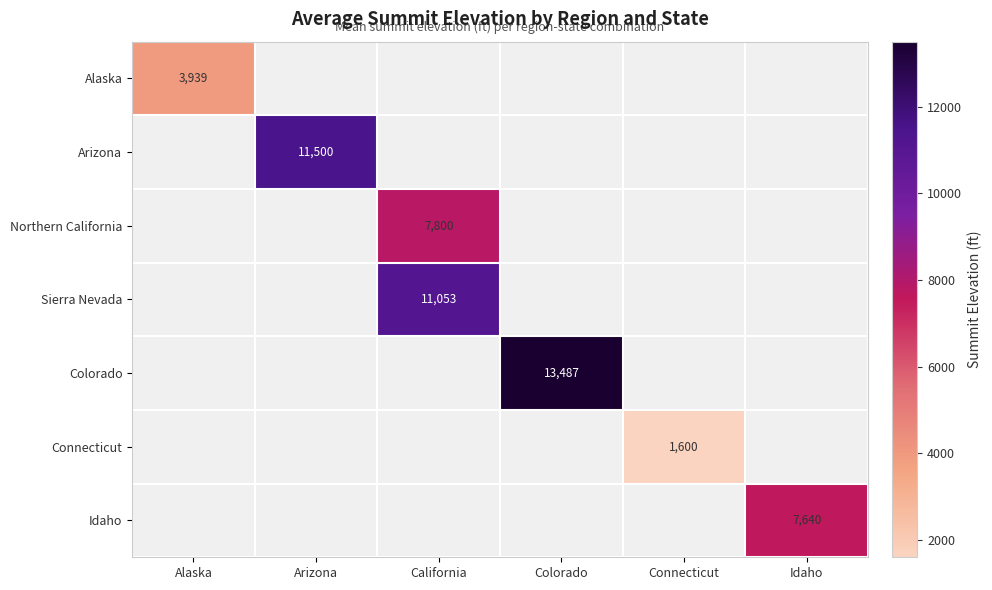

The value of Alaska at Alaska is 2264. True or false?

False